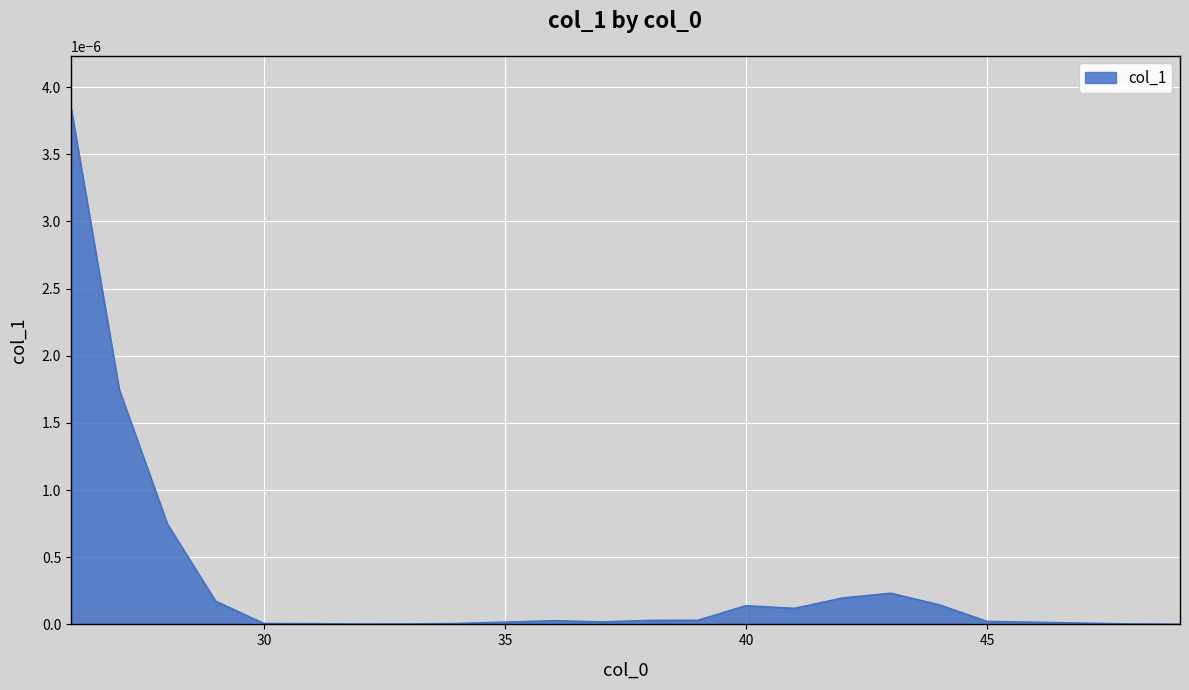

How many distinct data groups are displayed?

1